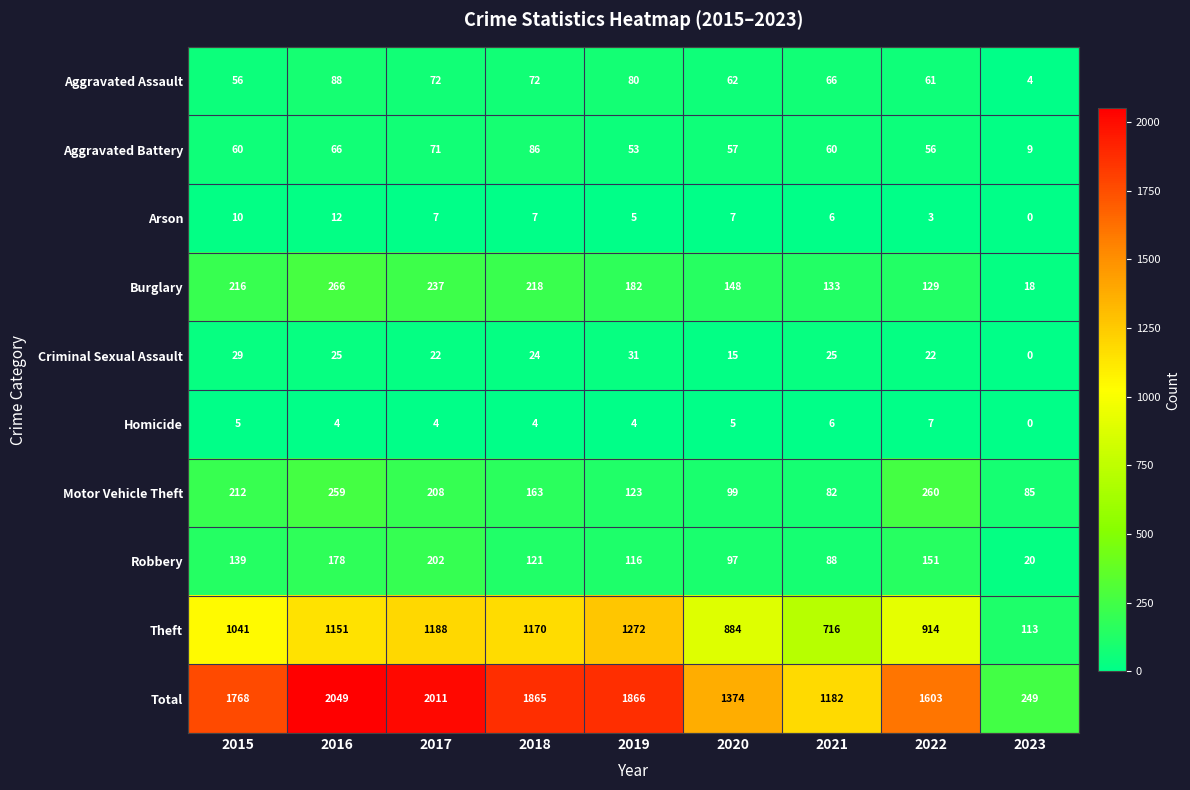

At which label does Homicide first exceed 4?

2015